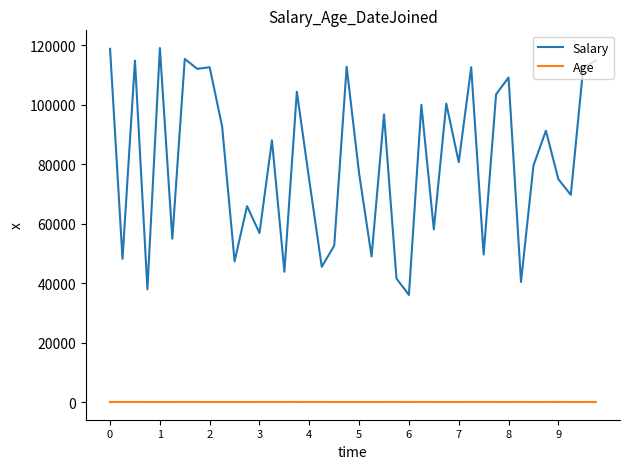

What is the minimum value for Salary?

36040